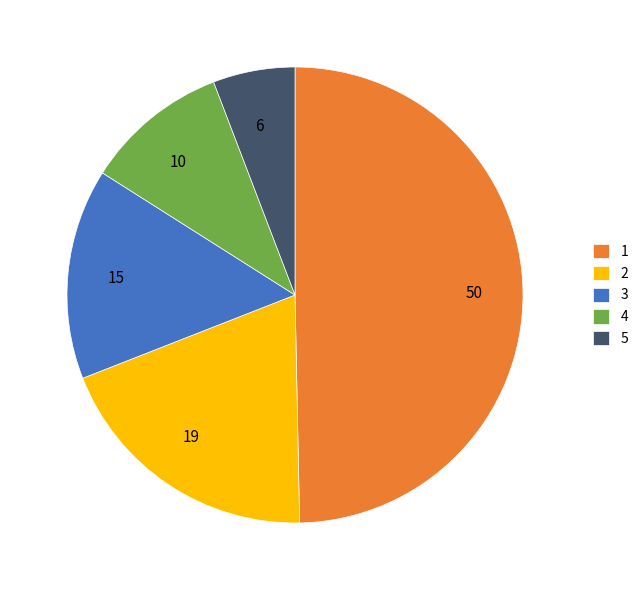

Which slice is the smallest?

5